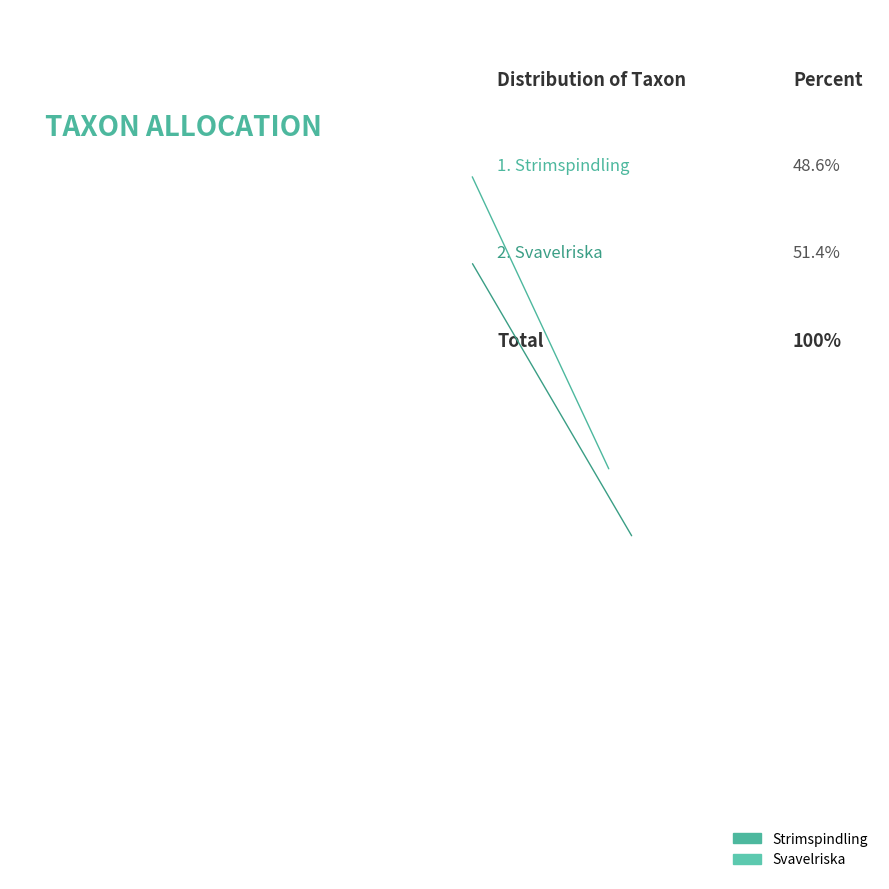

What is the total percentage of Svavelriska and Strimspindling?

100.0%